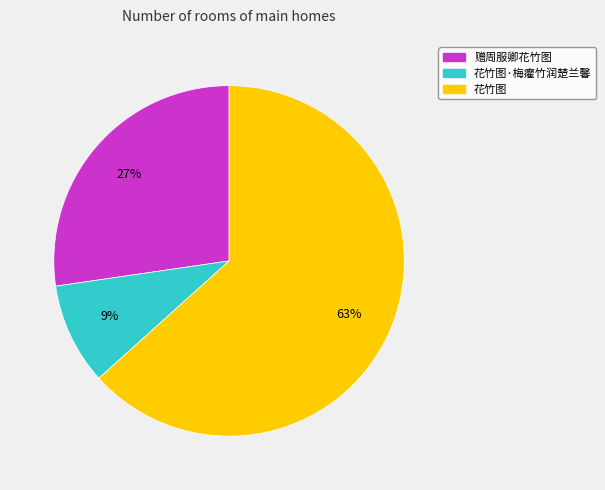

Is there a majority slice in this chart?

Yes